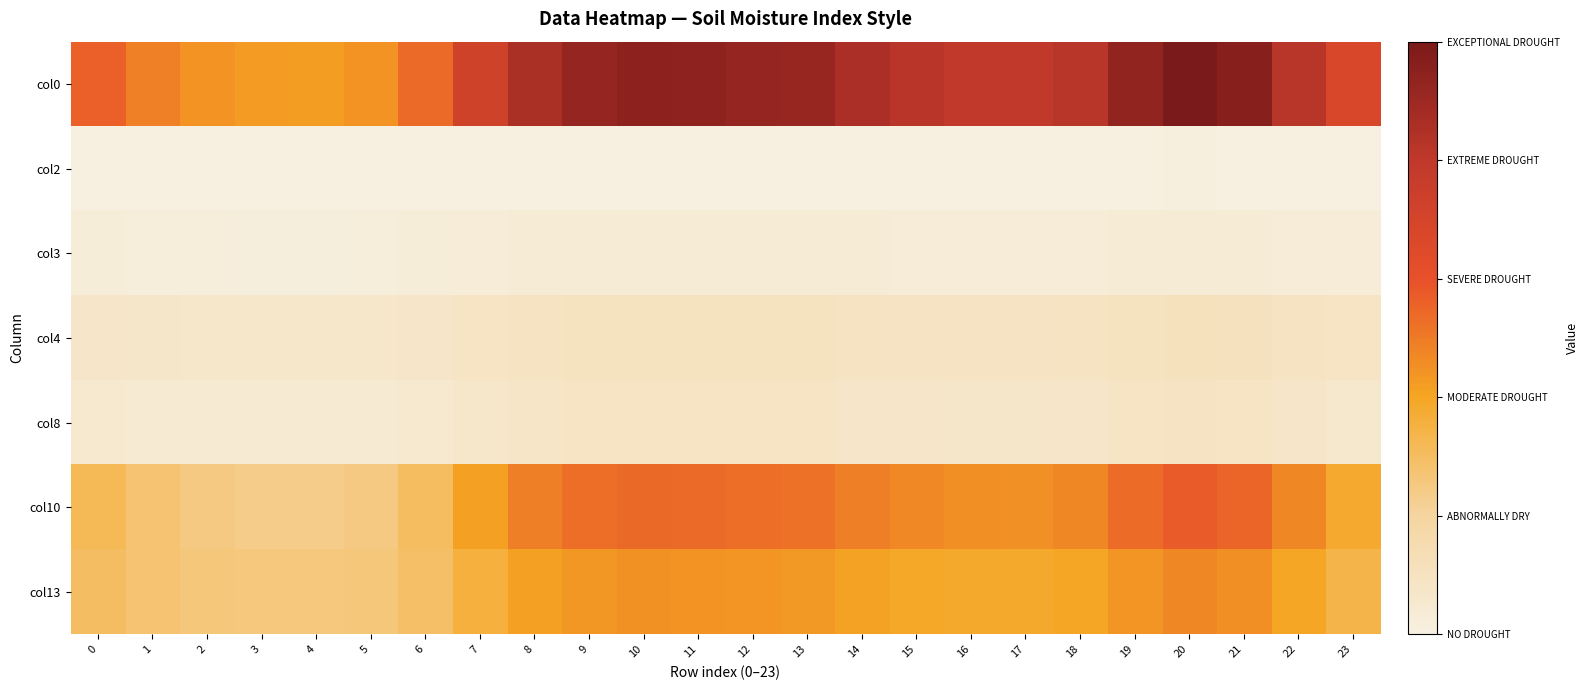

Which series has the largest total across all categories?

col0